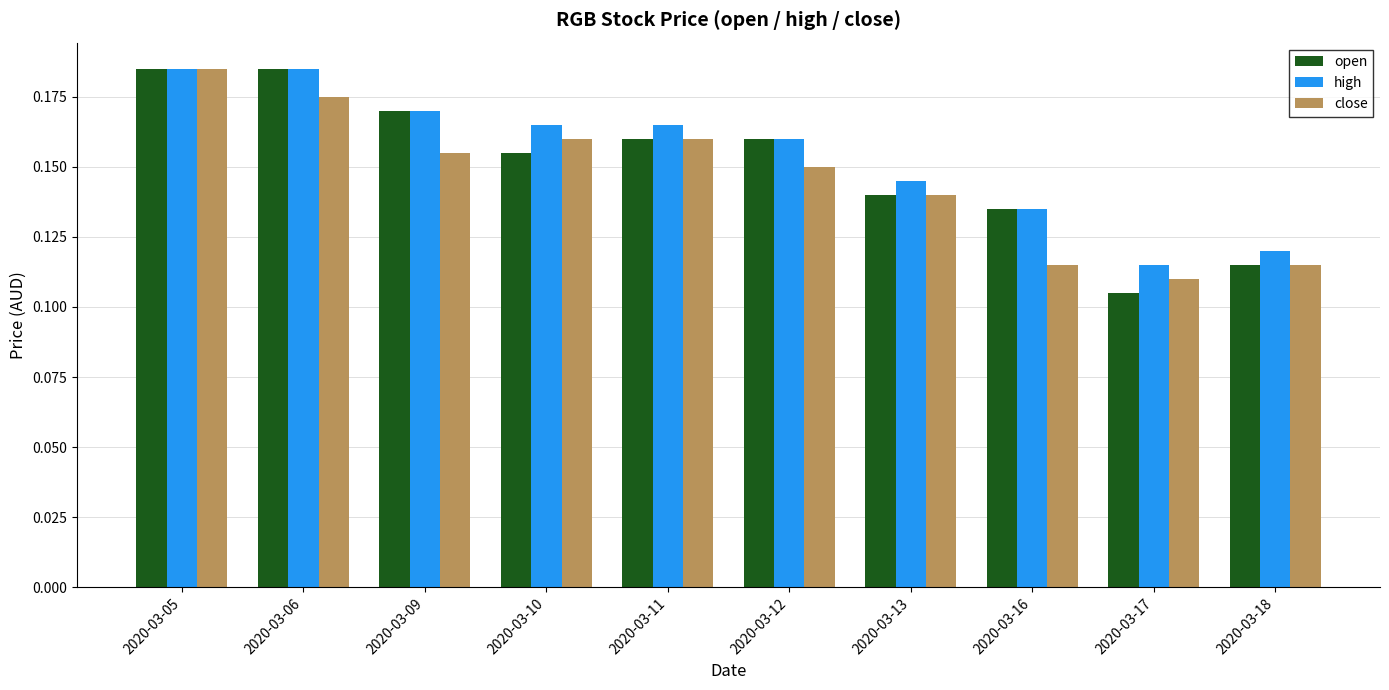

The value of open at 2020-03-12 is 0.3. True or false?

False